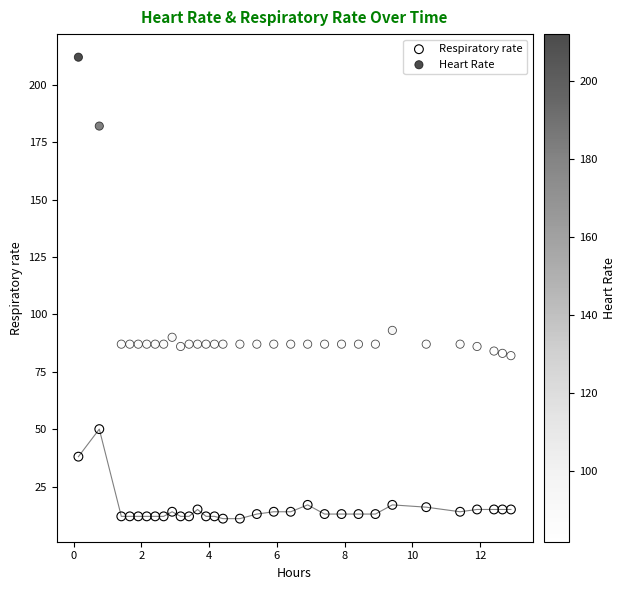

Which series reaches the minimum Y coordinate?

Respiratory rate